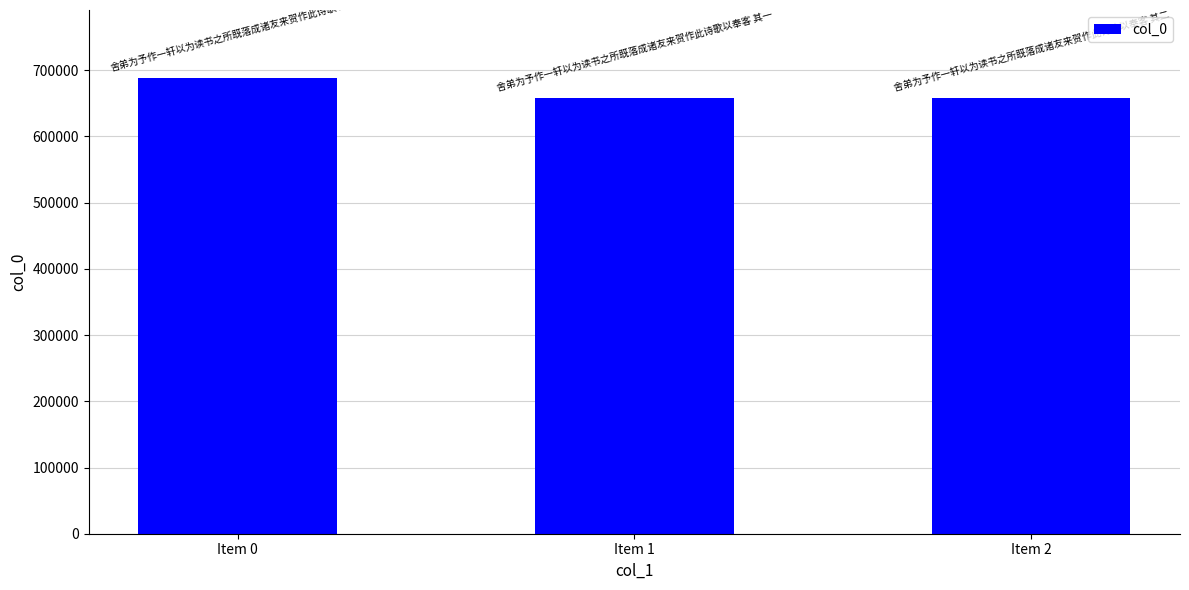

What is the value of the 1st bar from the left?

687735